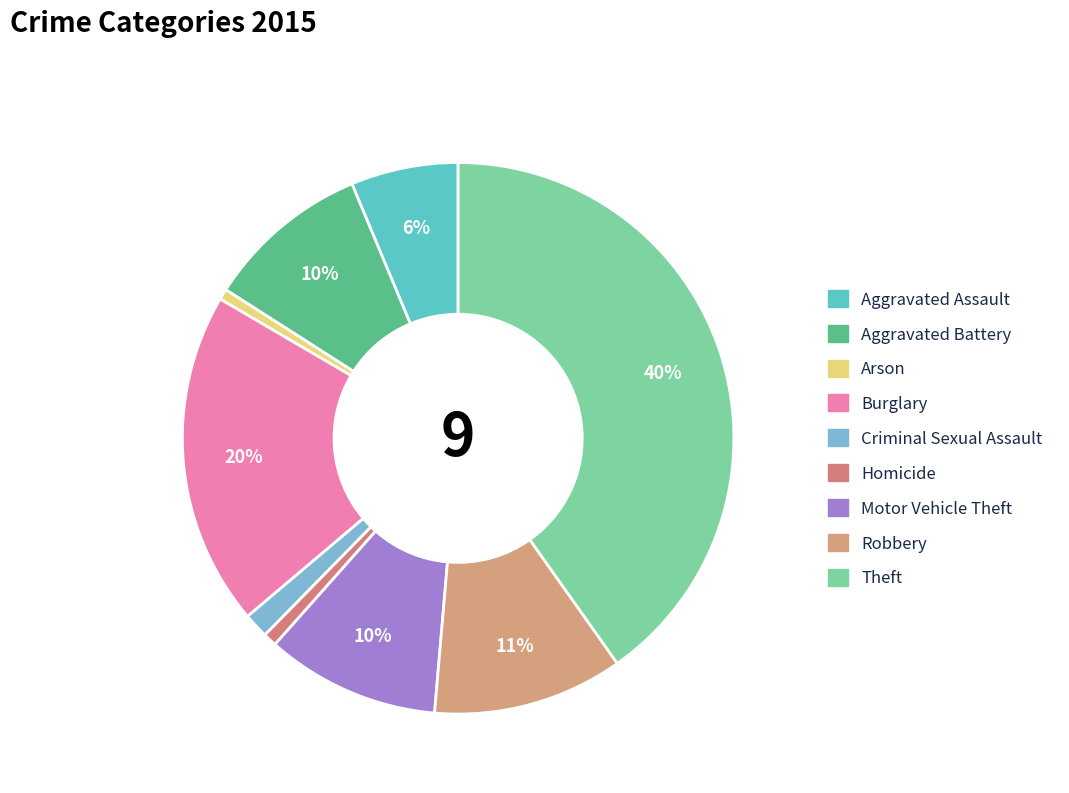

How many segments does this pie chart have?

9